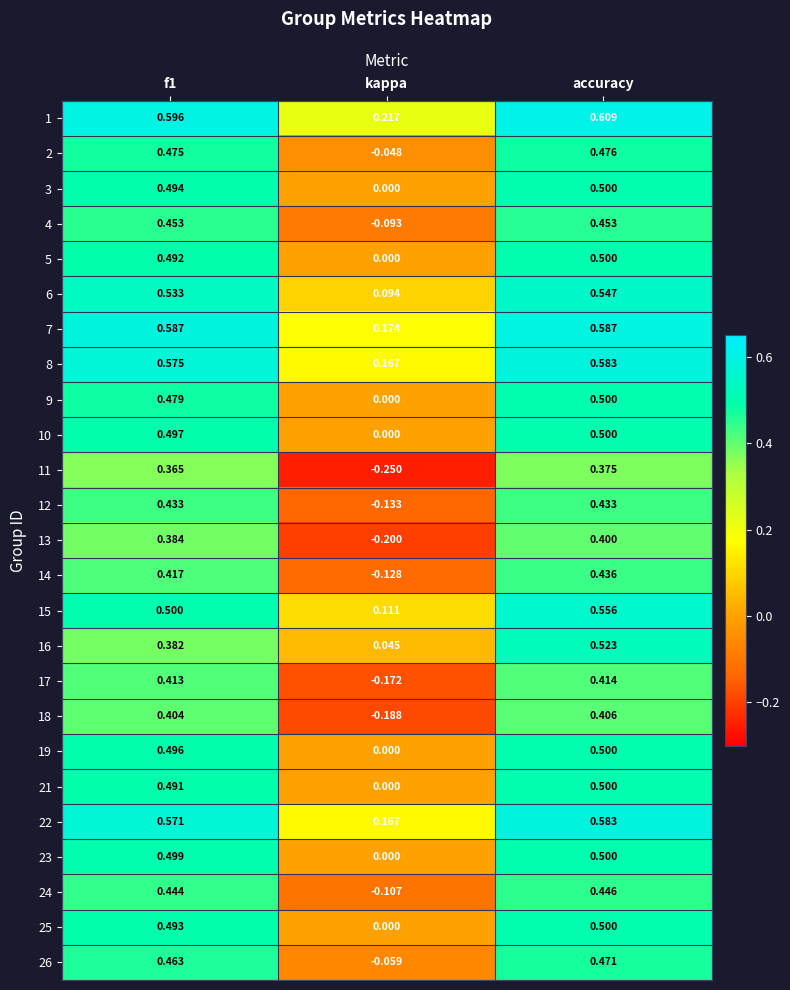

At which label is 2 closest to 0?

kappa